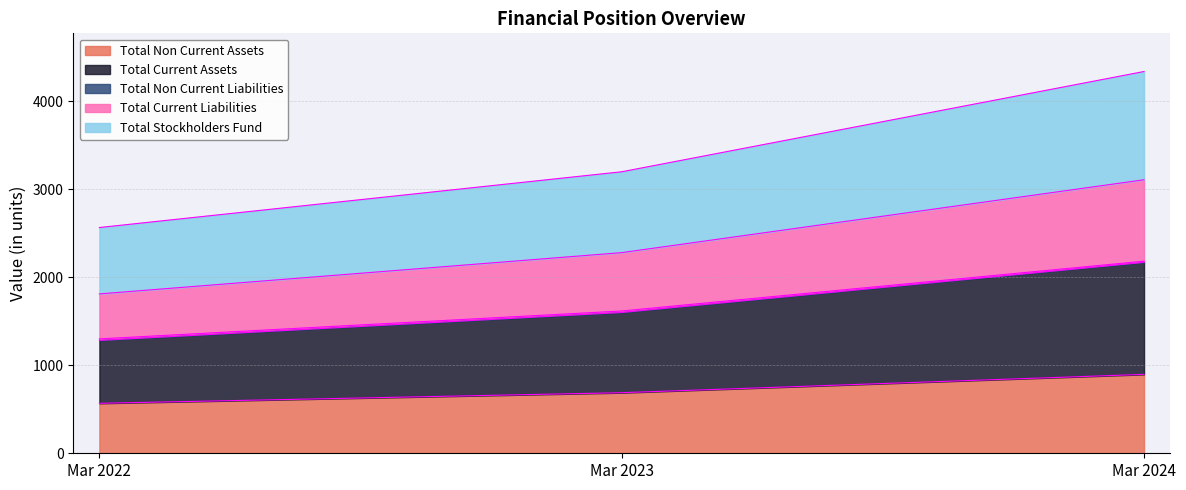

Does the chart display data point markers on the line(s)?

No